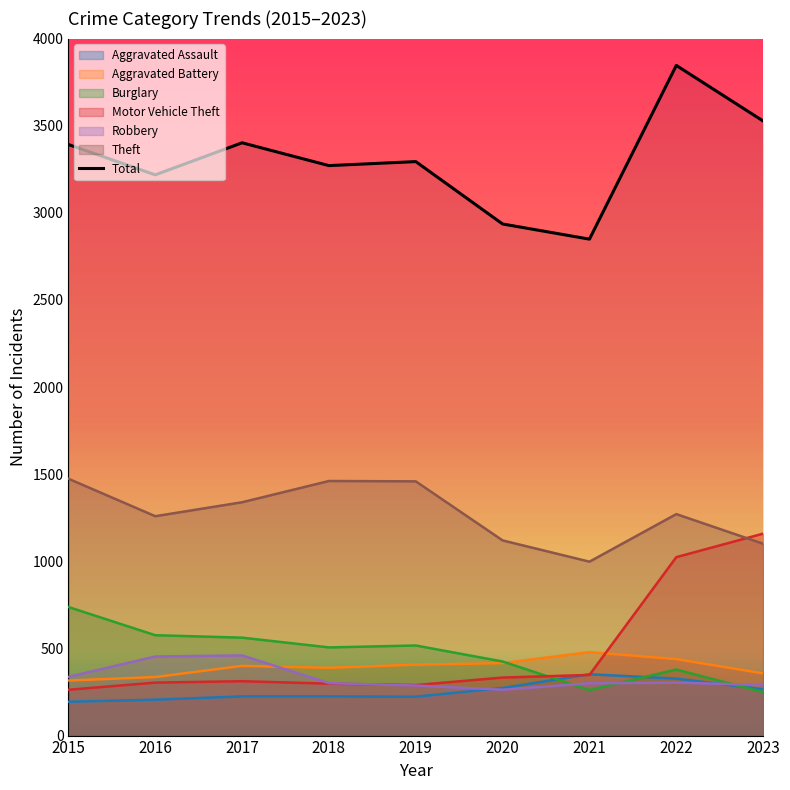

What is the smallest value displayed?

194